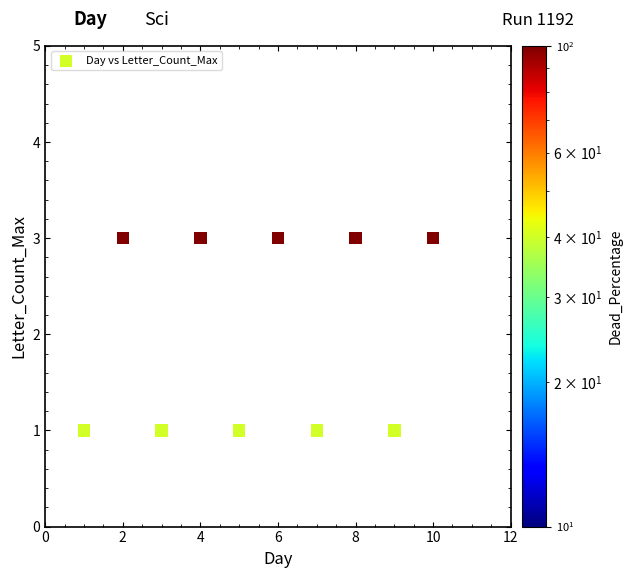

What is the average X value?

6